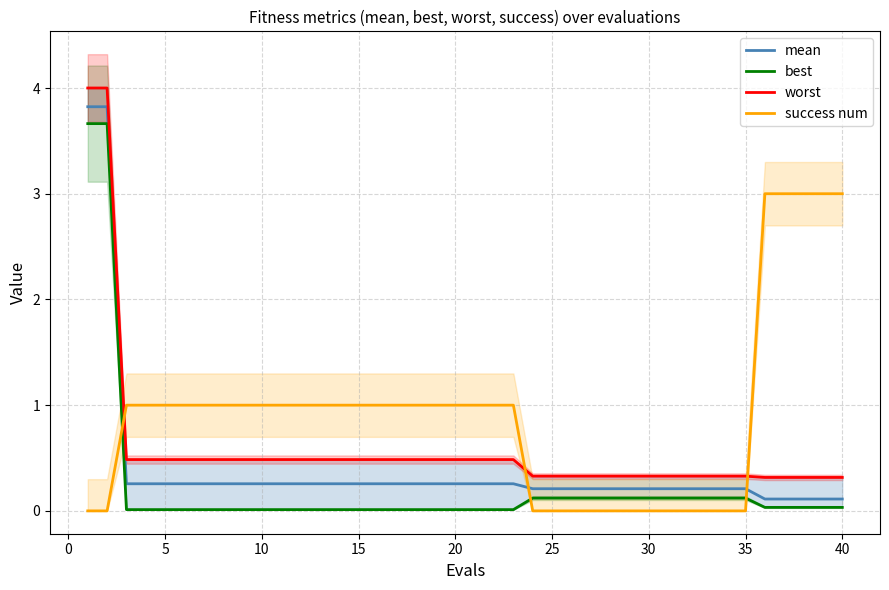

Count the success num values in the range 0 to 1.

35